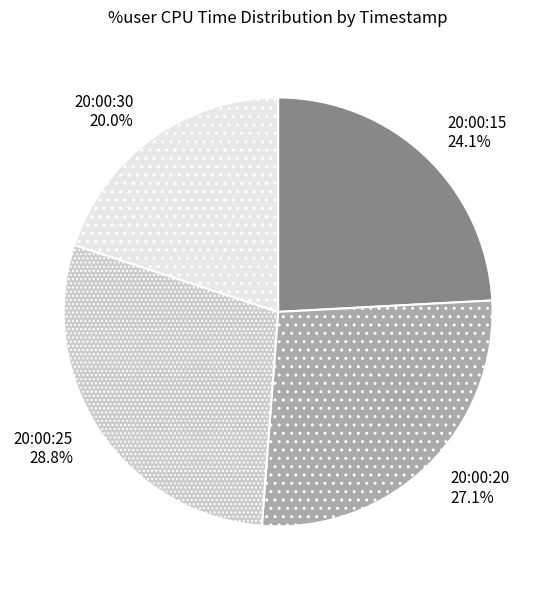

Rank the categories by value from highest to lowest.

20:00:25, 20:00:20, 20:00:15, 20:00:30